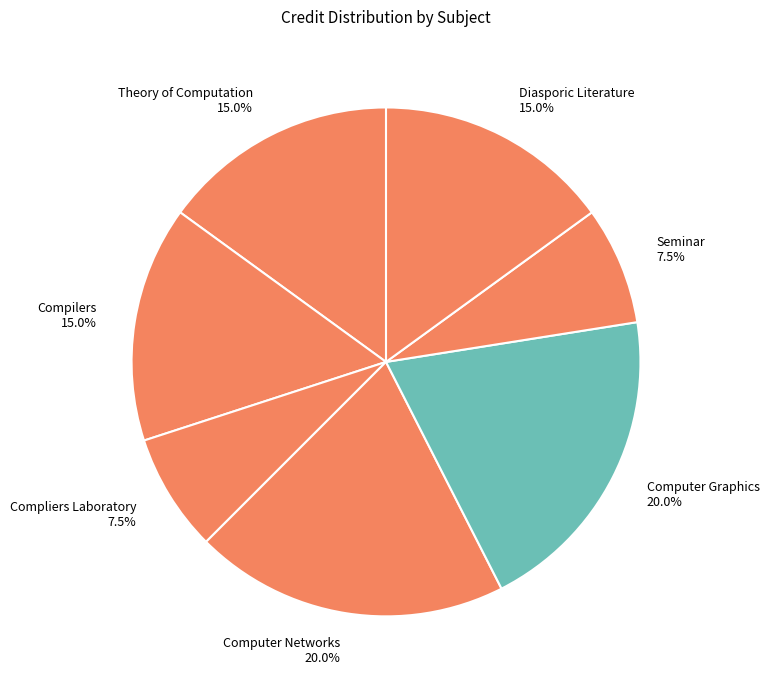

True or false: Compilers accounts for 15% of the total.

True